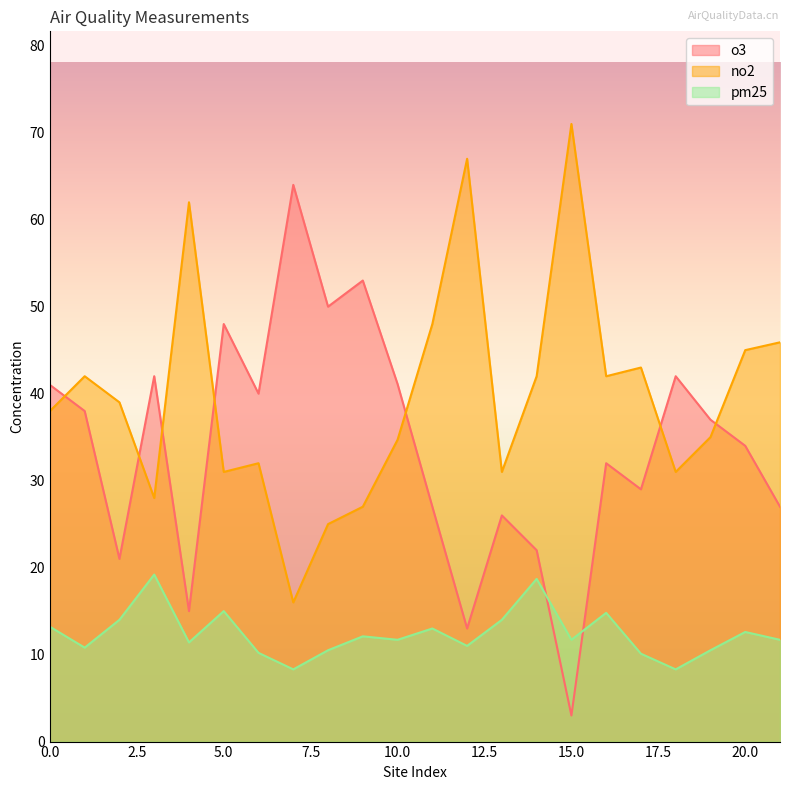

Which category has the highest value across all series?

15.0